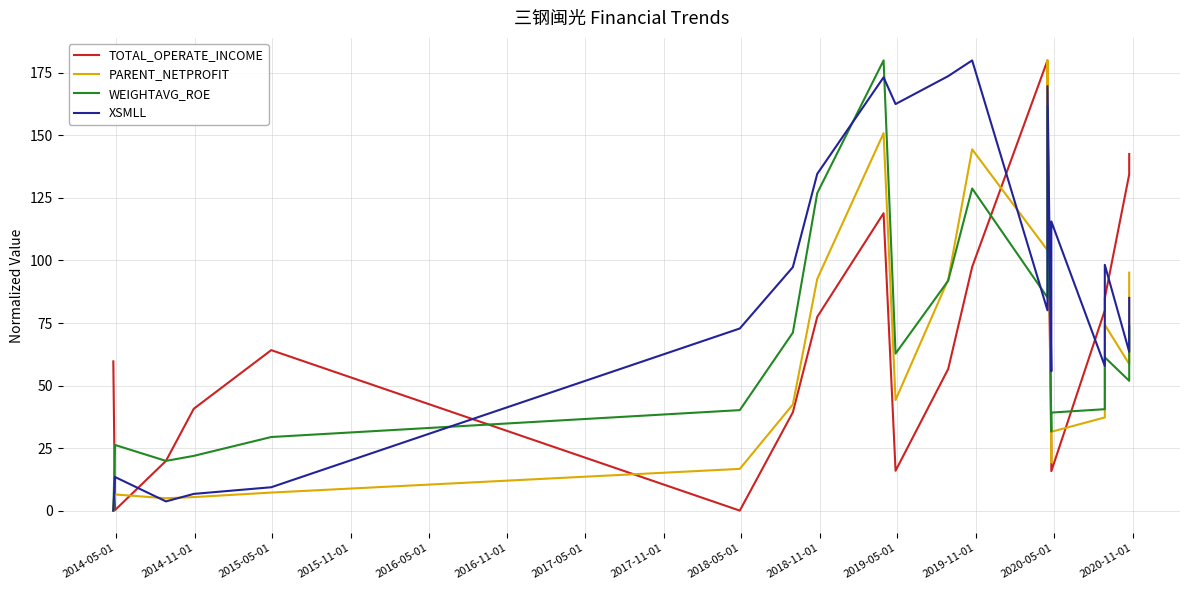

Which category has the lowest value in the XSMLL series?

2014-05-01